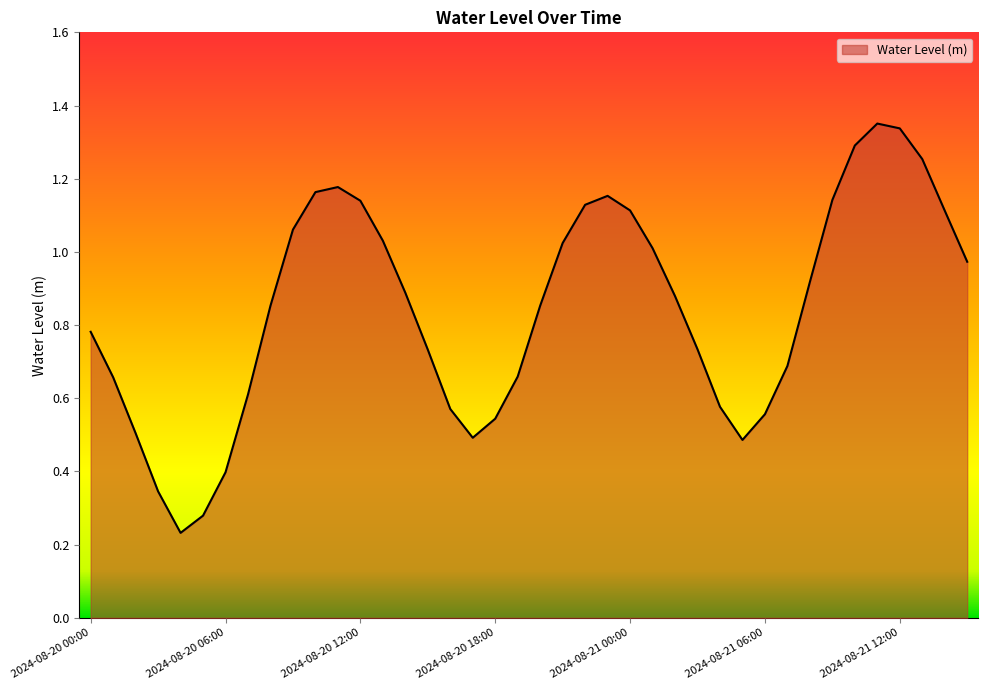

Reading left to right, extract all data points from this chart.

0.8	0.7	0.5	0.3	0.2	0.3	0.4	0.6	0.9	1.1	1.2	1.2	1.1	1.0	0.9	0.7	0.6	0.5	0.5	0.7	0.9	1.0	1.1	1.2	1.1	1.0	0.9	0.7	0.6	0.5	0.6	0.7	0.9	1.1	1.3	1.4	1.3	1.3	1.1	1.0